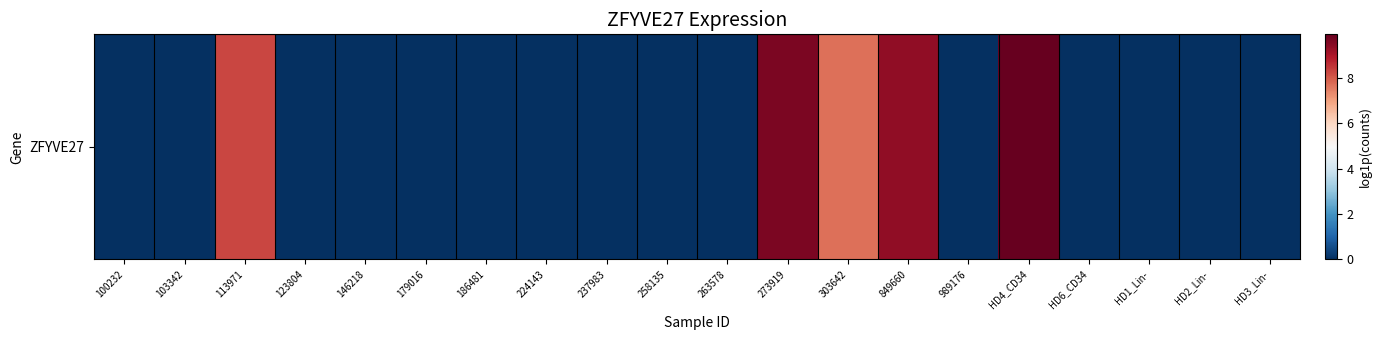

Is it true that the value at 849660 is 9.4?

True